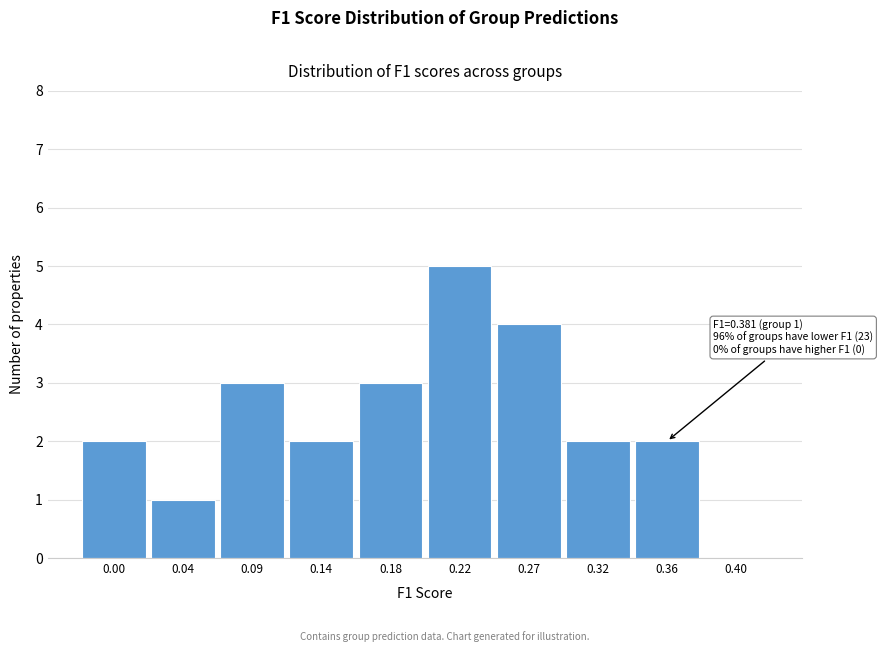

What is the sum of all values?

24